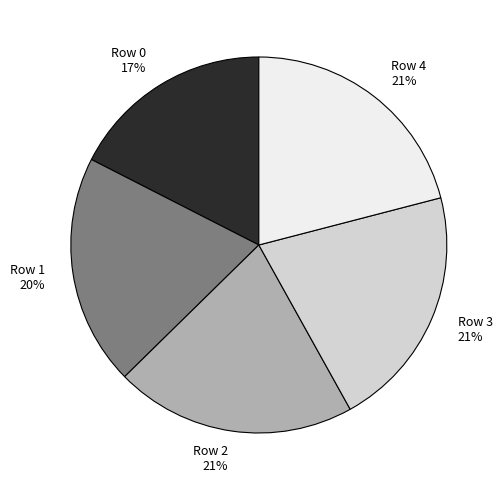

Is it true that Row 3 is 21% of the pie?

True